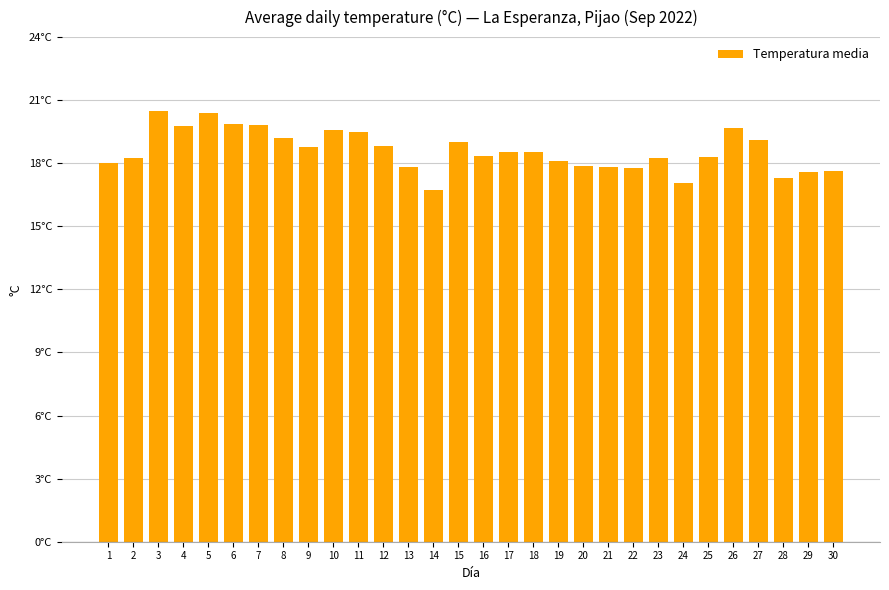

Are the bars horizontal?

No